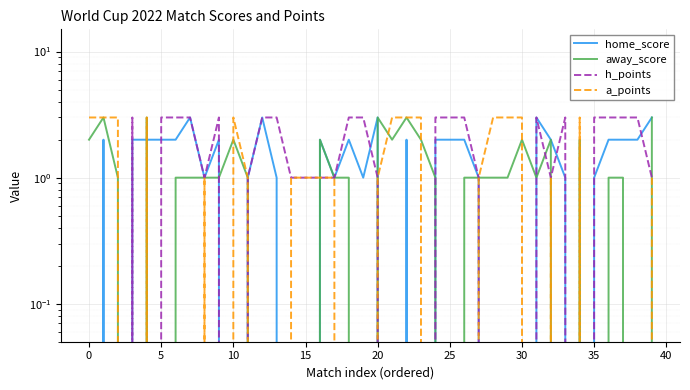

What are all the series names shown in the legend?

home_score, away_score, h_points, a_points